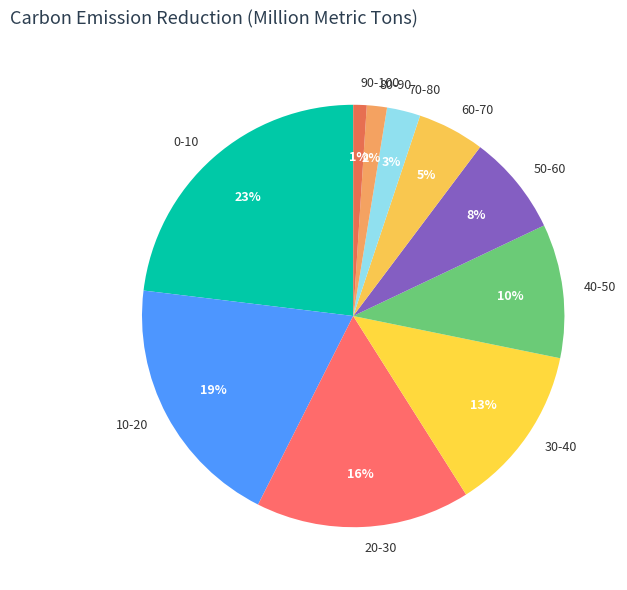

Rank the categories by value from lowest to highest.

90-100, 80-90, 70-80, 60-70, 50-60, 40-50, 30-40, 20-30, 10-20, 0-10